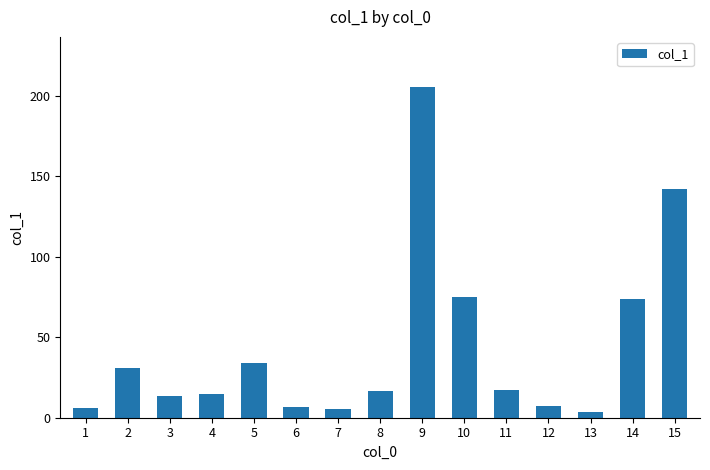

What is the average value?

43.5